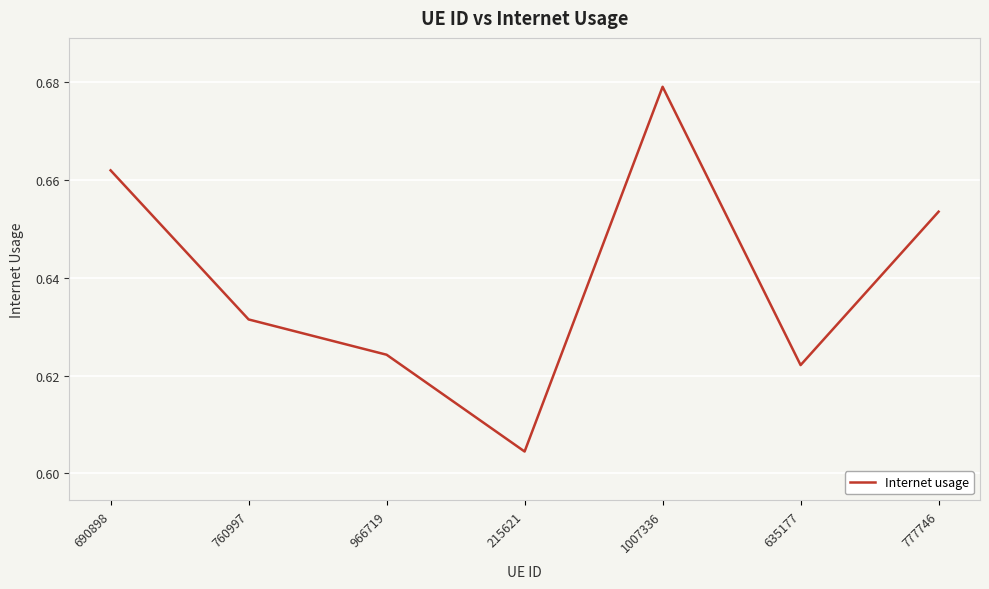

Where is the data nearest to the value 0?

215621